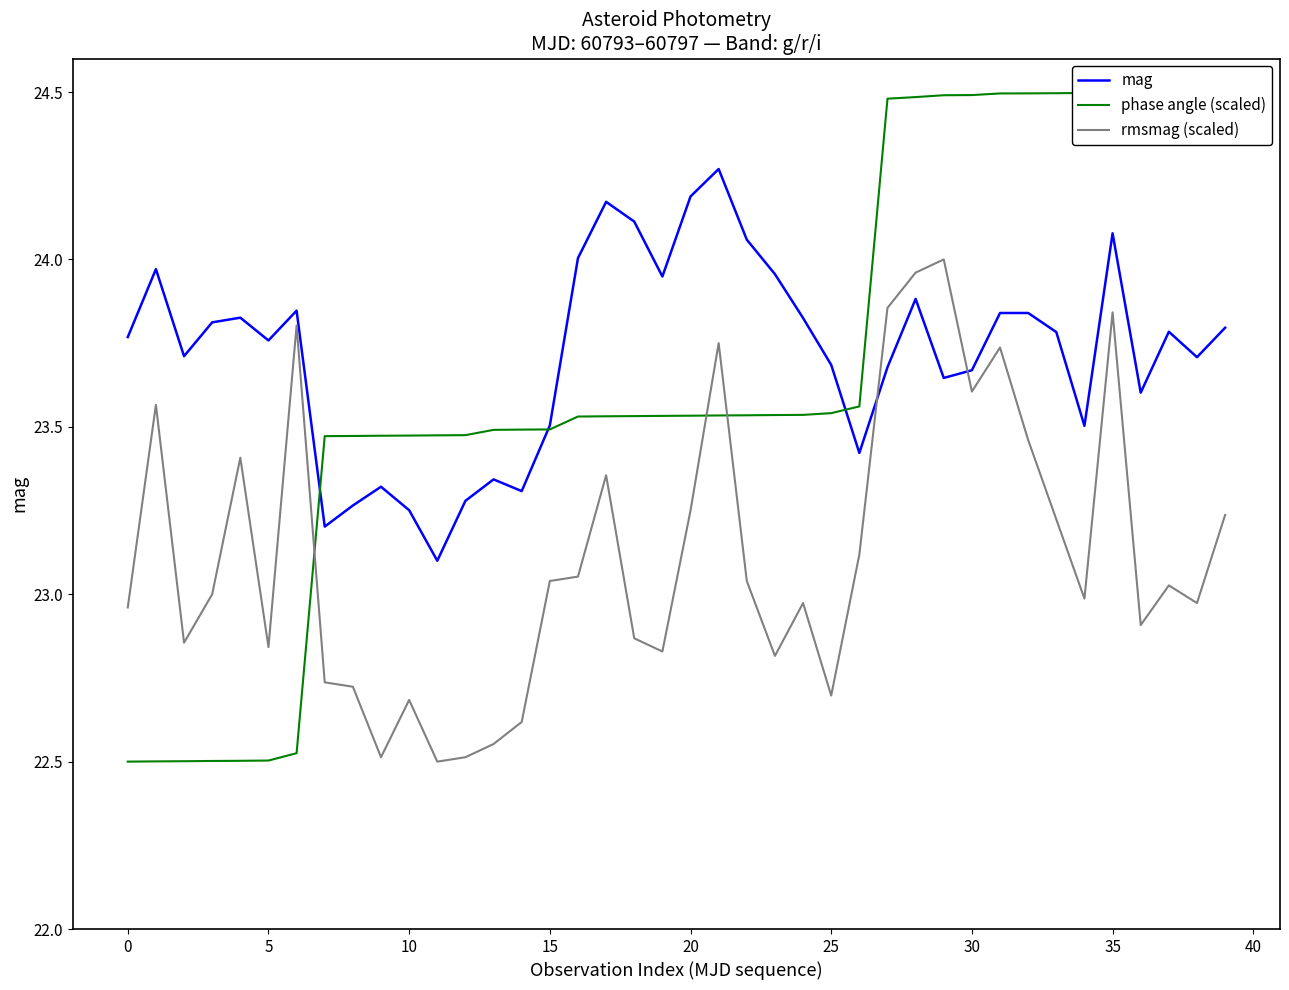

True or false: mag has more than 0 points higher than both neighbors.

True